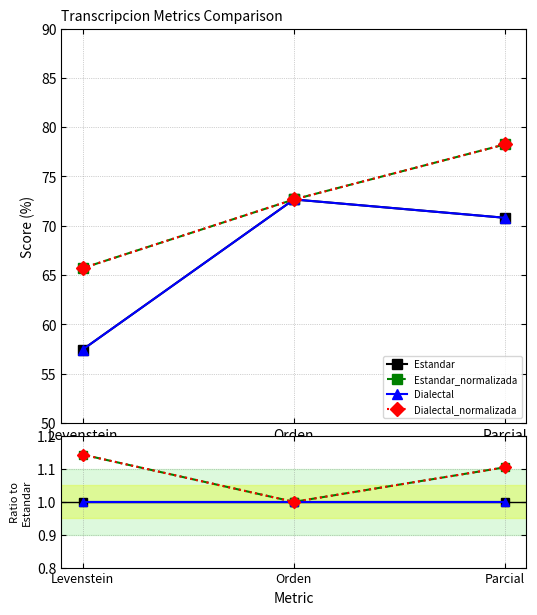

How many lines are shown in the chart?

4